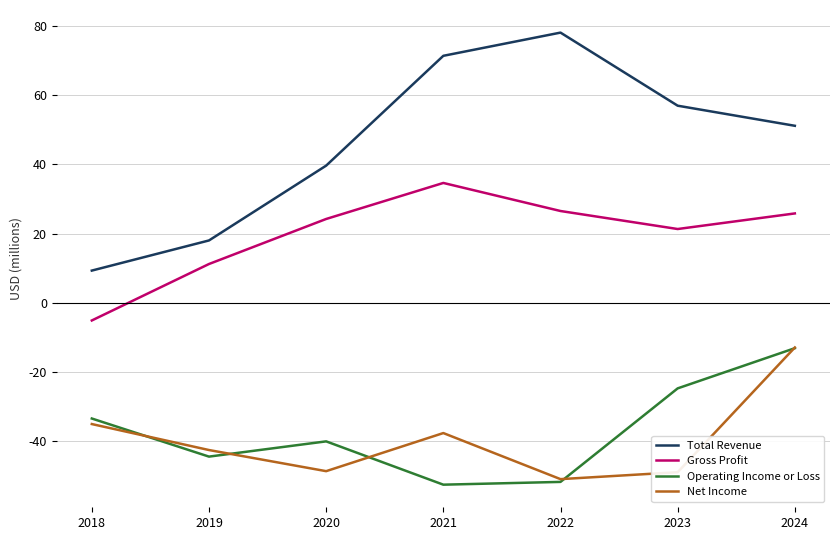

In Net Income, how many points are higher than both neighbors (excluding endpoints)?

1